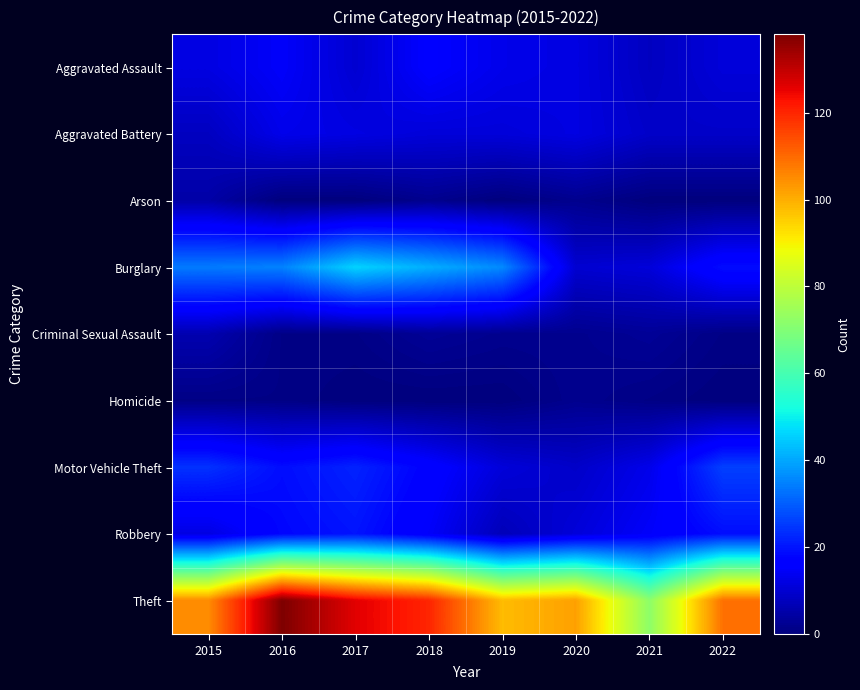

List the series in order of their peak value, highest first.

Theft, Burglary, Motor Vehicle Theft, Robbery, Aggravated Assault, Aggravated Battery, Criminal Sexual Assault, Arson, Homicide